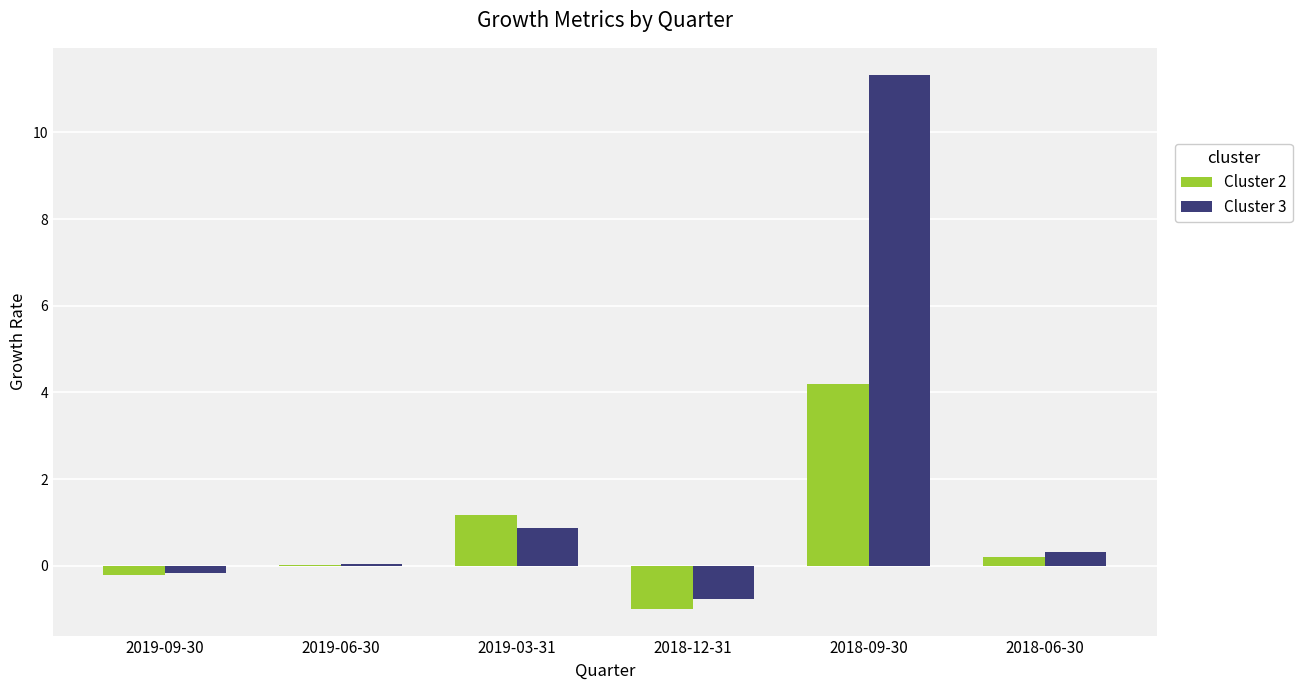

Which series has the largest total across all categories?

Cluster 3